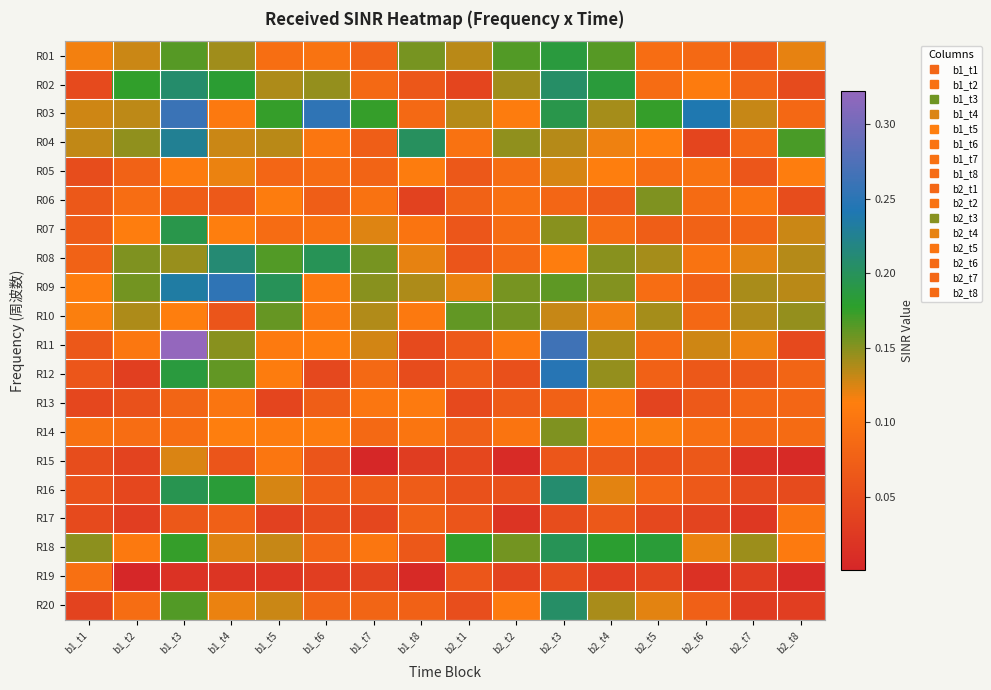

At how many categories does at least one series exceed 0?

16